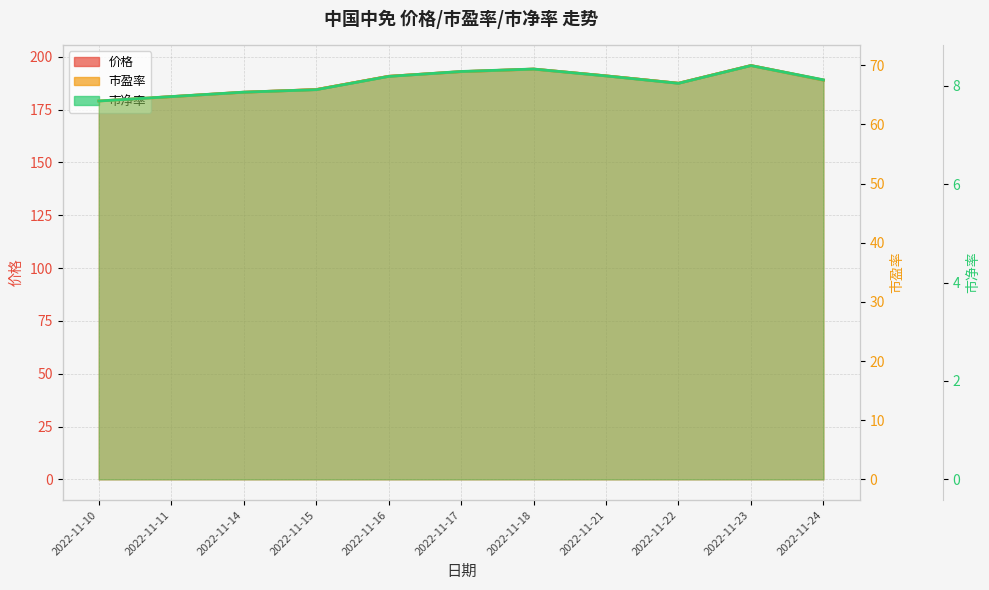

What is the value of the 价格 point at the 5th from the left?

190.8